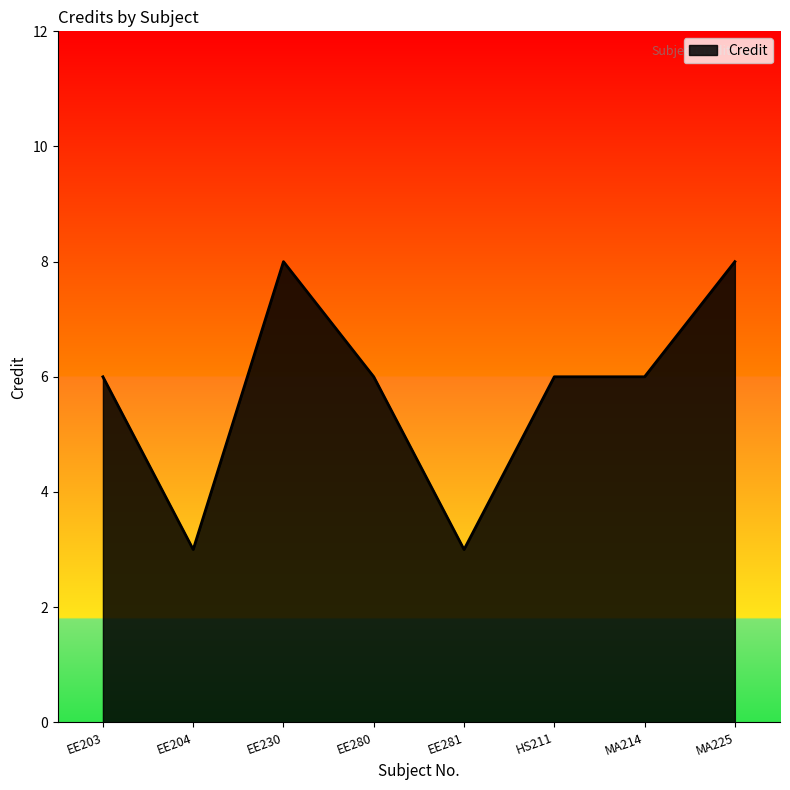

What value does the data have at EE230?

8